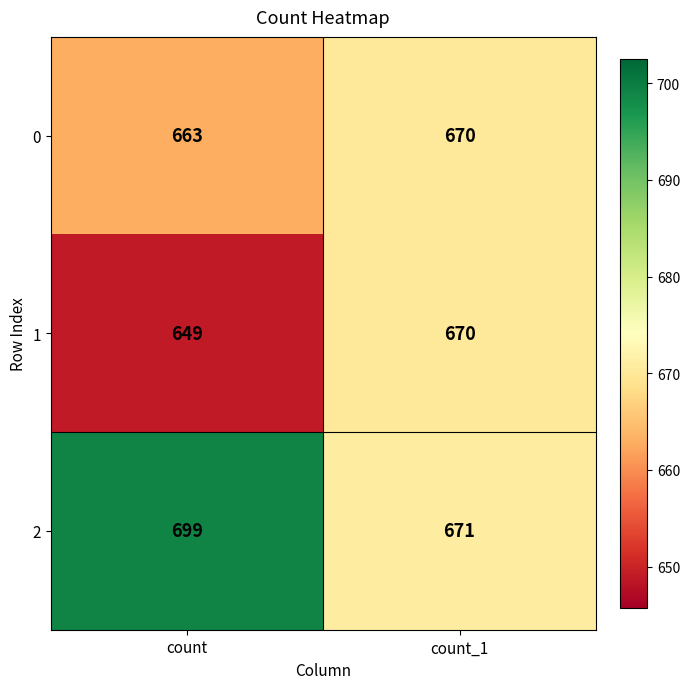

What is the lowest value of the 1 series?

649